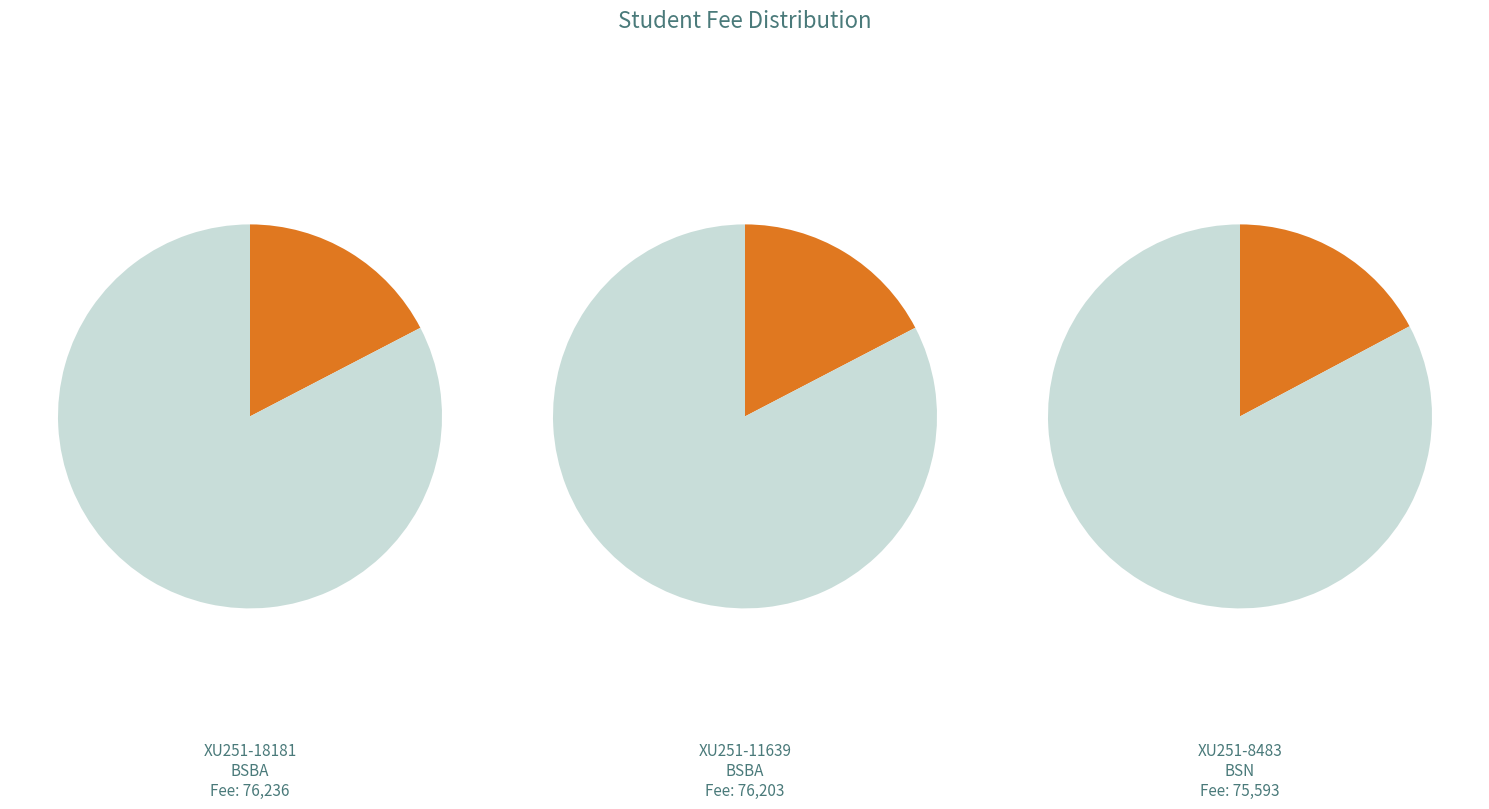

Count the number of slices in the pie.

6